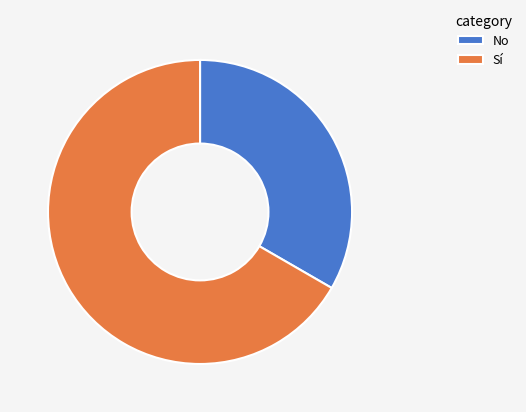

Which has a higher value, Sí or No?

Sí